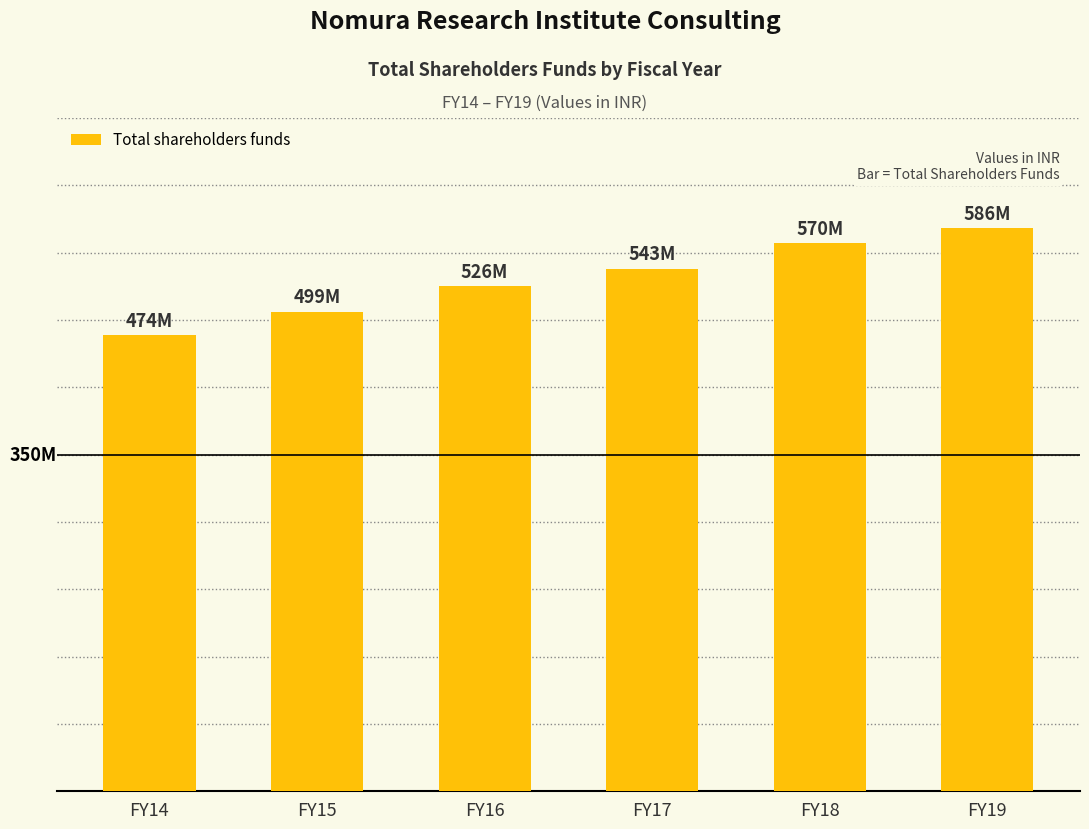

Does the chart contain any negative values?

No